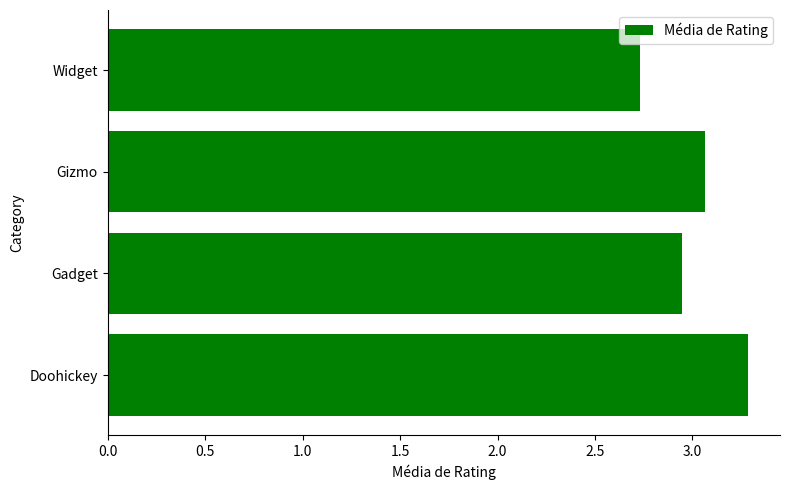

List the labels in order of value, largest first.

Doohickey, Gizmo, Gadget, Widget